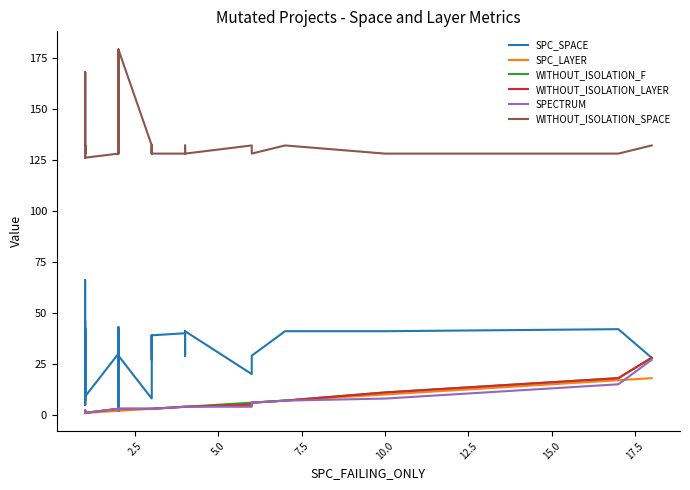

Which series has the largest range (max minus min)?

SPC_SPACE